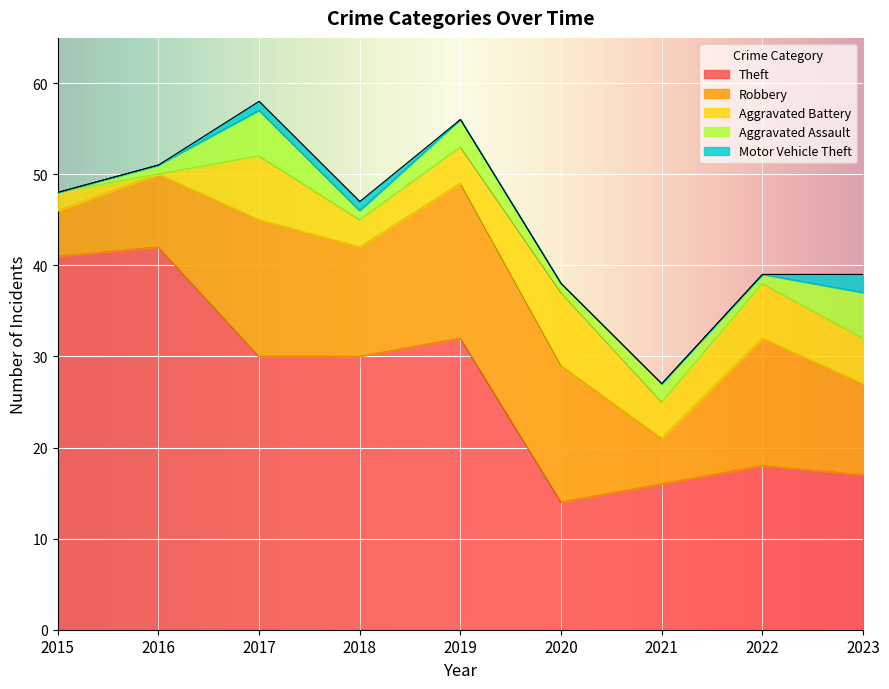

Reading left to right, transcribe all the data shown in this chart.

Theft: 2015=41	2016=42	2017=30	2018=30	2019=32	2020=14	2021=16	2022=18	2023=17
Robbery: 2015=5	2016=8	2017=15	2018=12	2019=17	2020=15	2021=5	2022=14	2023=10
Aggravated Battery: 2015=2	2016=0	2017=7	2018=3	2019=4	2020=8	2021=4	2022=6	2023=5
Aggravated Assault: 2015=0	2016=1	2017=5	2018=1	2019=3	2020=1	2021=2	2022=1	2023=5
Motor Vehicle Theft: 2015=0	2016=0	2017=1	2018=1	2019=0	2020=0	2021=0	2022=0	2023=2